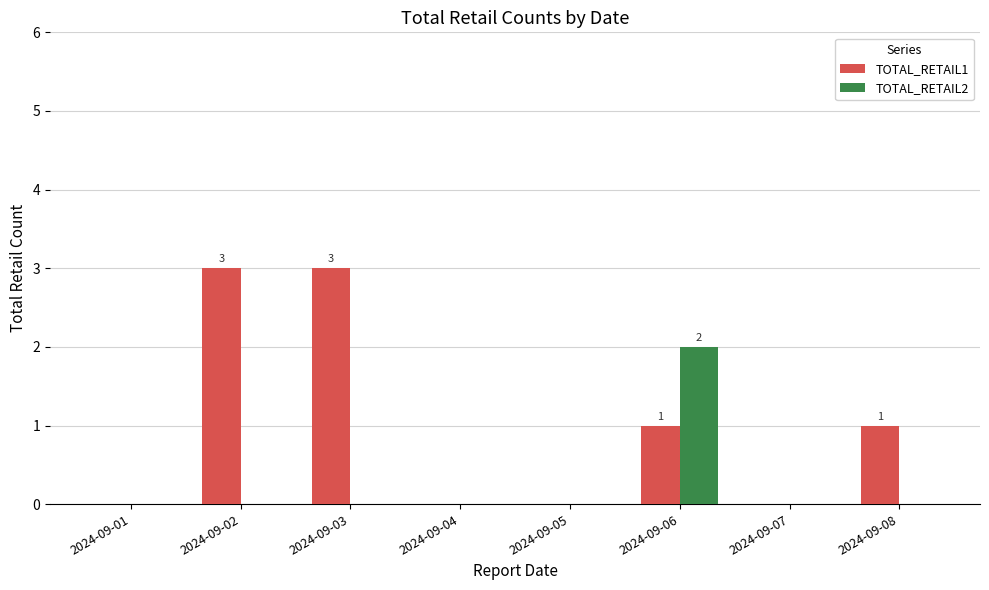

Which series has the widest spread of values?

TOTAL_RETAIL1